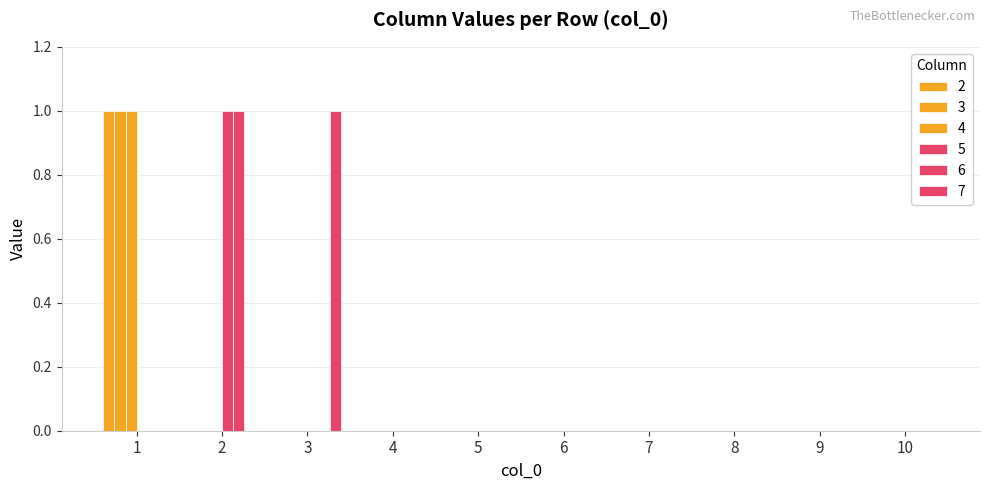

Are the bars grouped side by side (vs. stacked)?

Yes